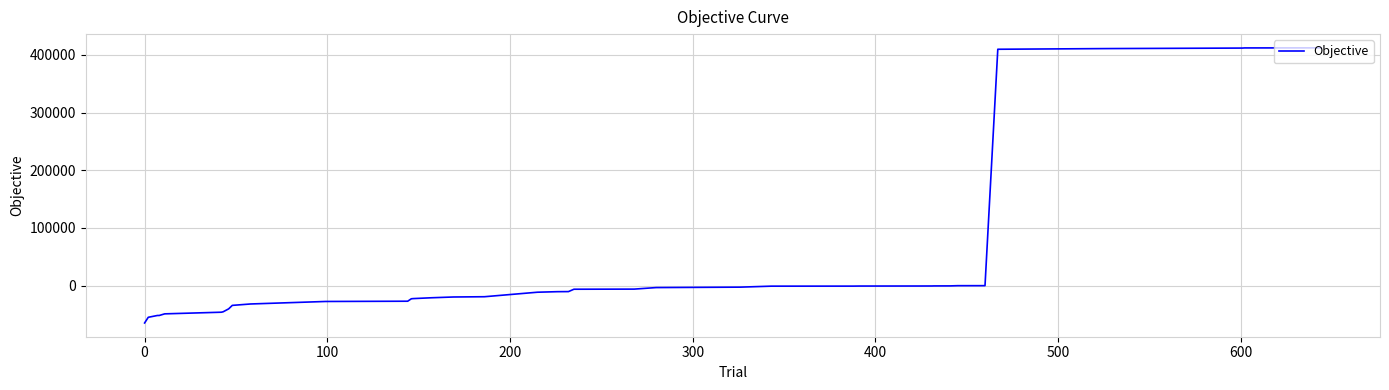

What is the minimum value shown in the chart?

-64764.2